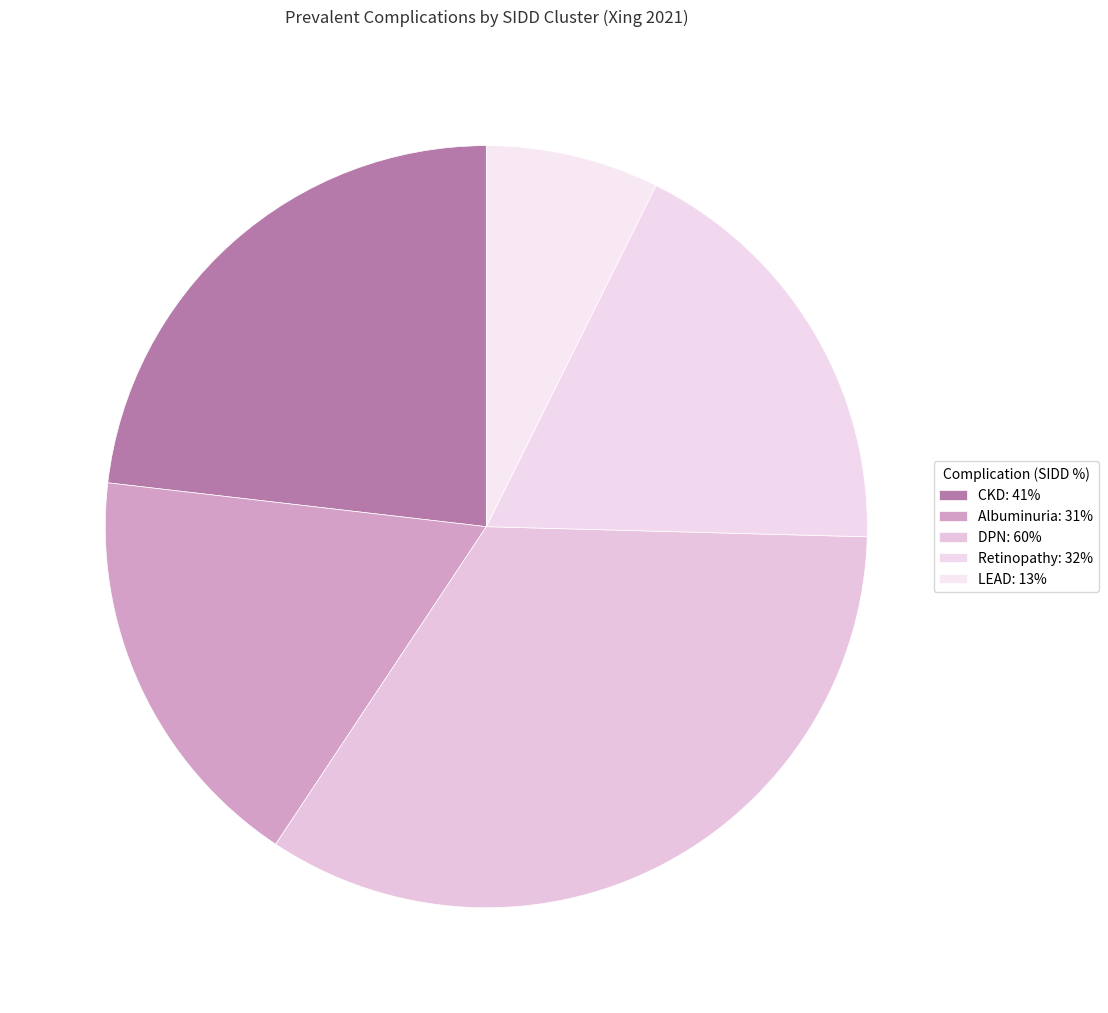

Count the number of slices in the pie.

5